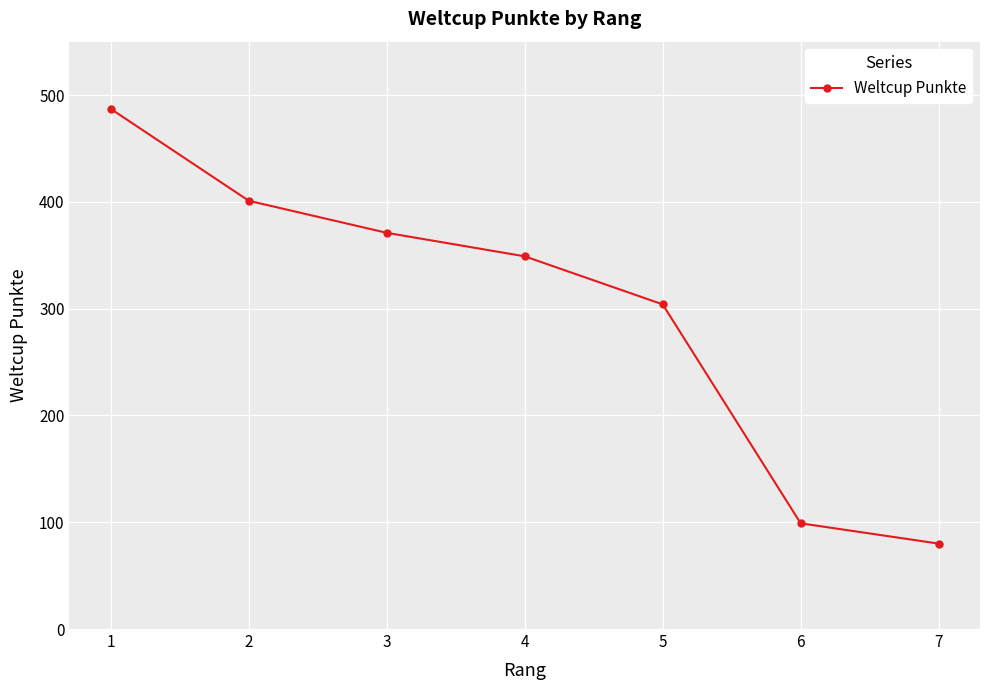

What is the ratio of the value at 5 to the value at 1?

0.6